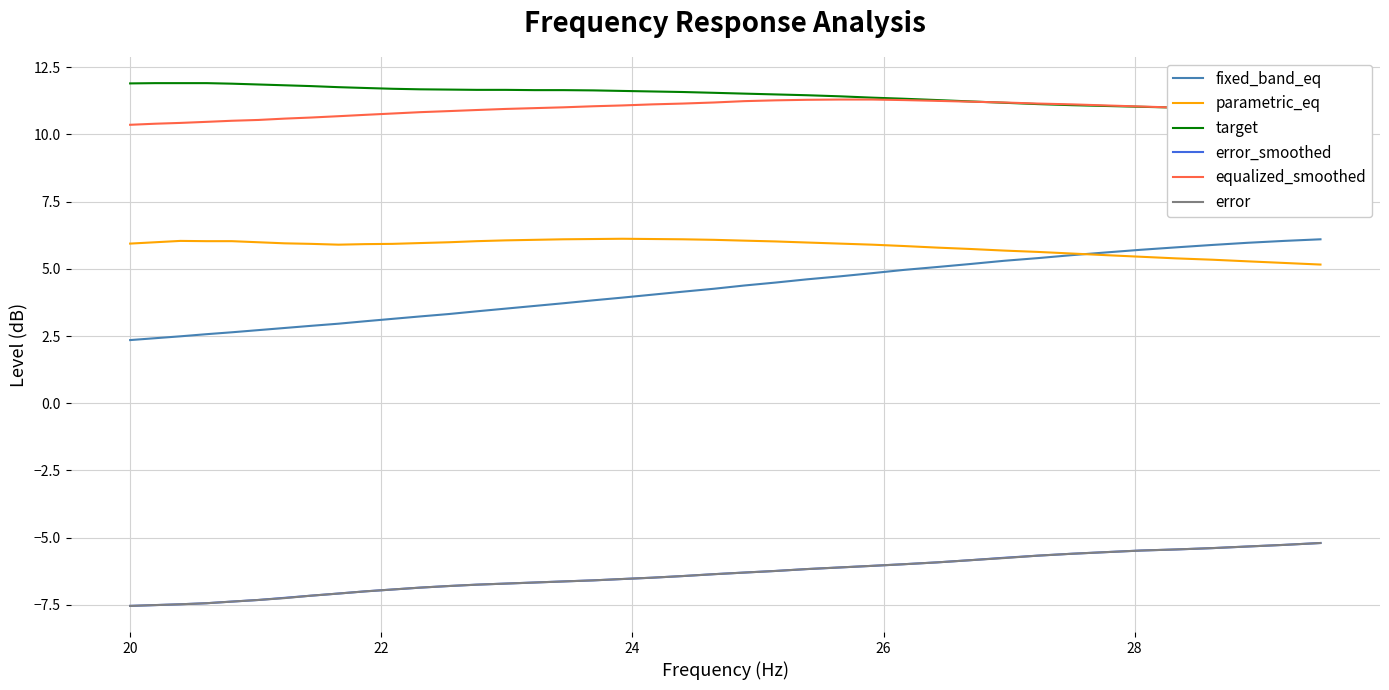

What is the lowest value of the fixed_band_eq series?

2.4